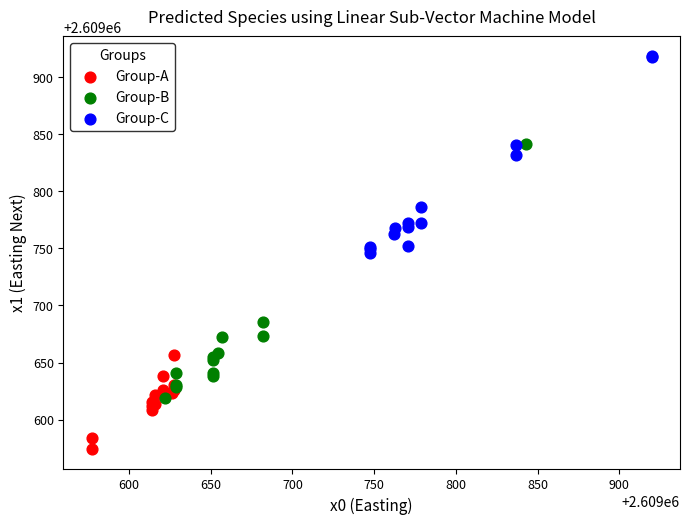

Which series reaches the minimum Y coordinate?

Group-A